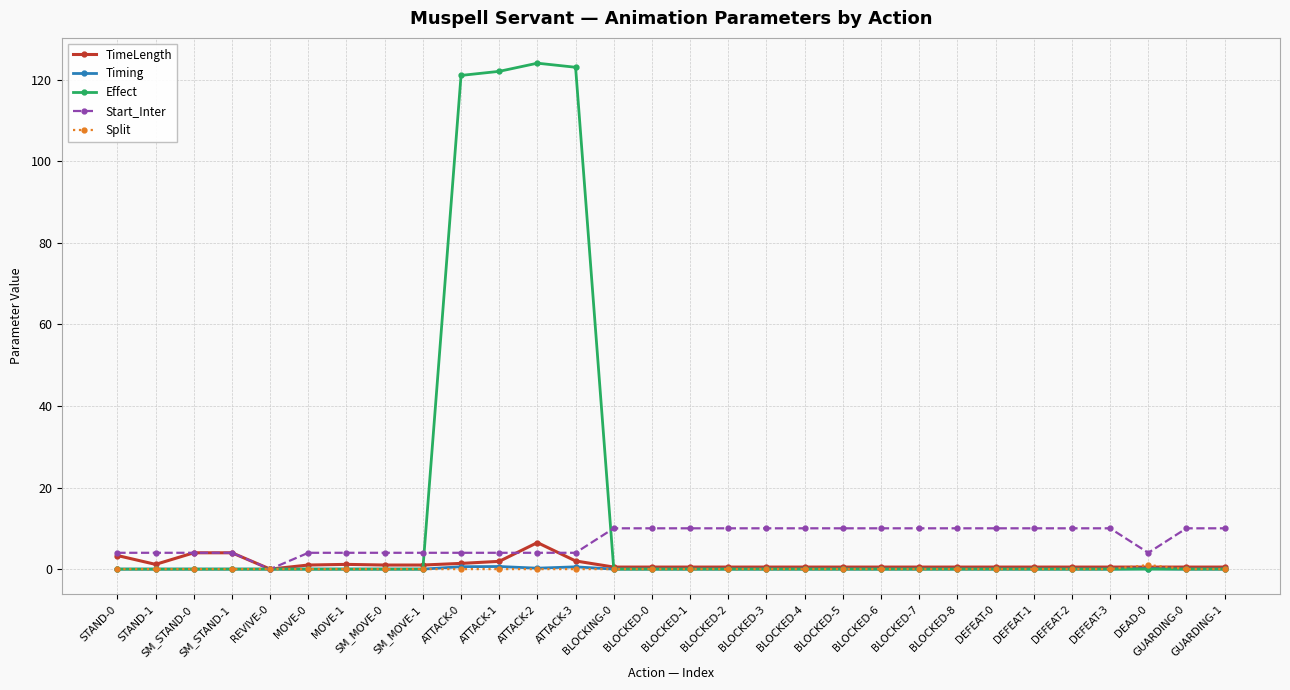

The Timing series shows 0.0 at REVIVE-0. True or false?

True